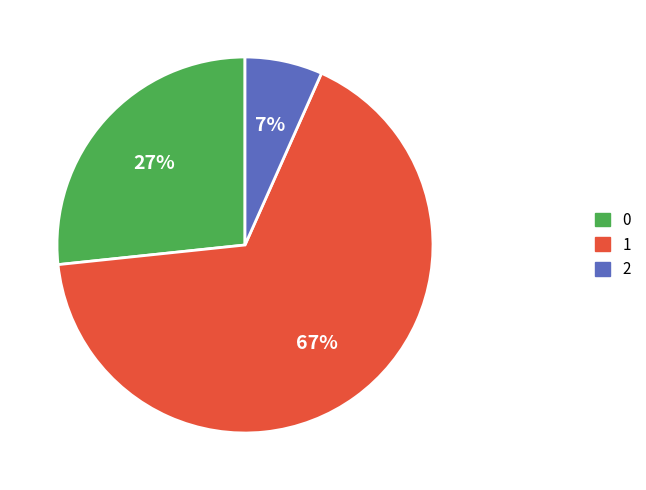

Is there a majority slice in this chart?

Yes